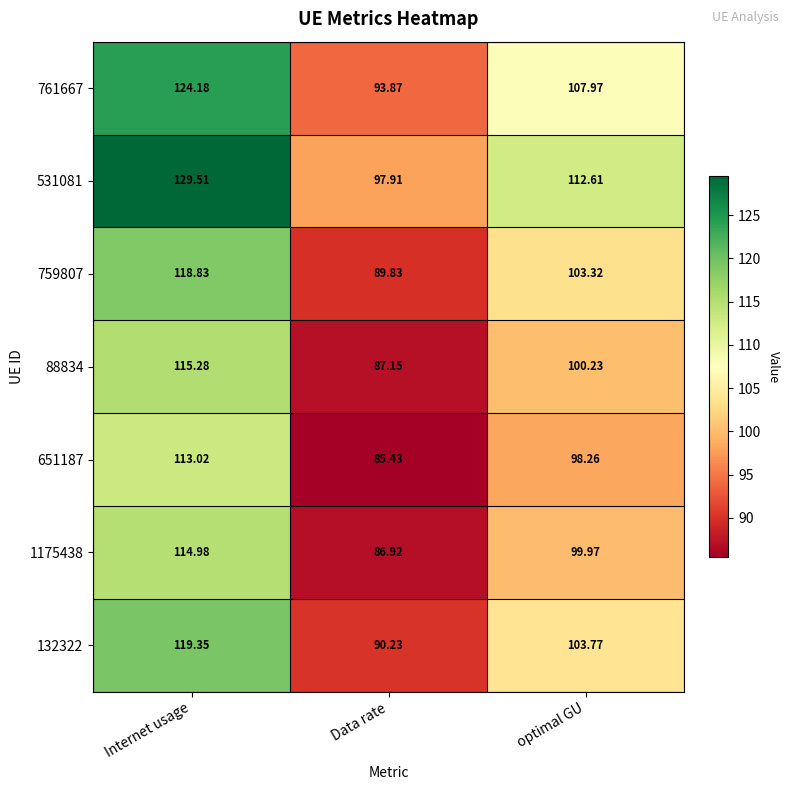

At how many categories does at least one series exceed 108?

2